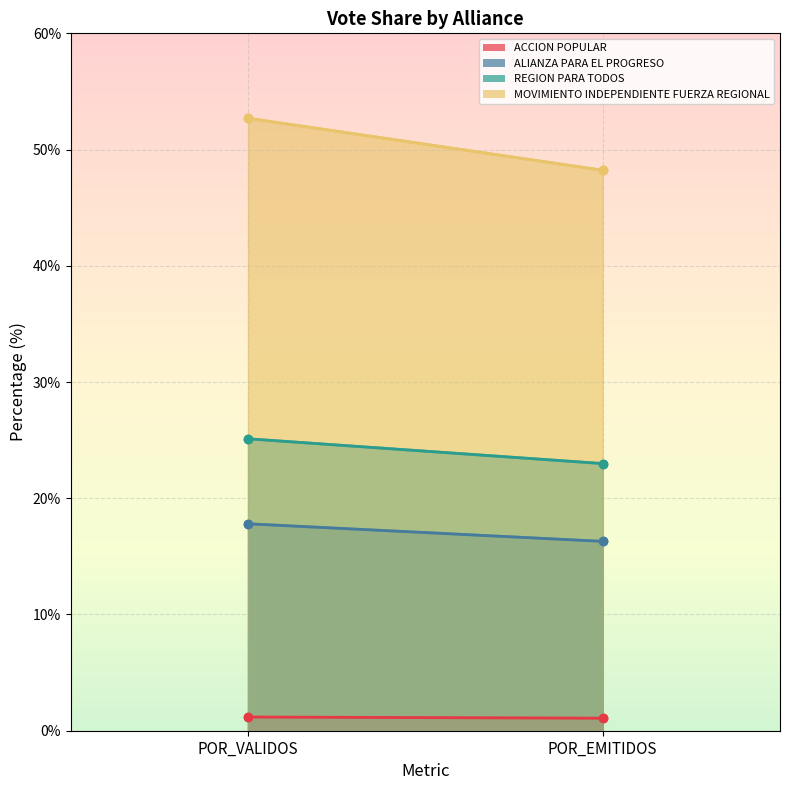

What is the value of the MOVIMIENTO INDEPENDIENTE FUERZA REGIONAL point at the 1st from the left?

52.7